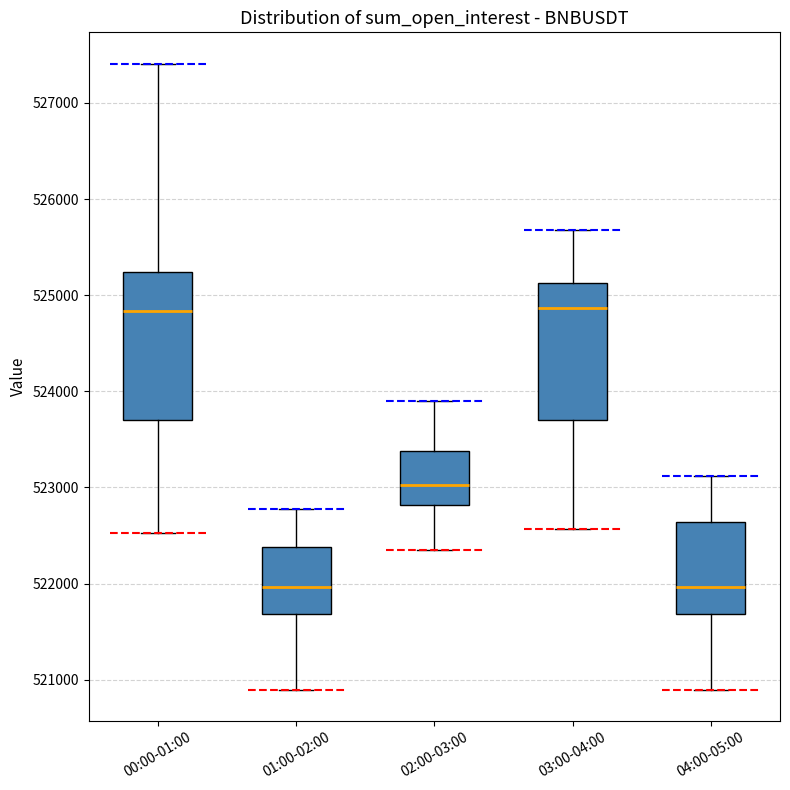

Which box is the tallest, from its lower edge to its upper edge?

00:00-01:00